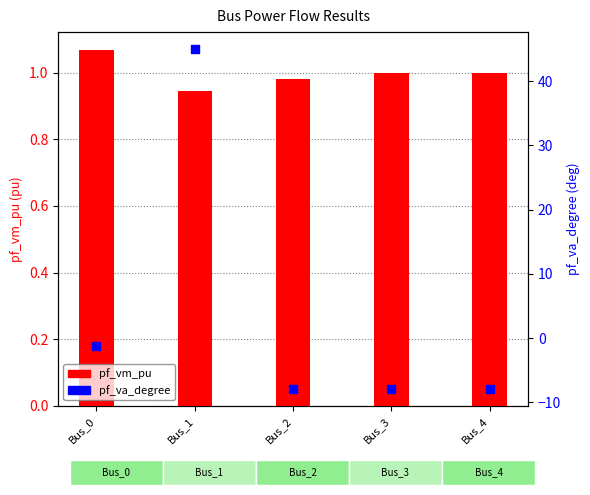

What is the total value across all series at Bus_4?

-6.9